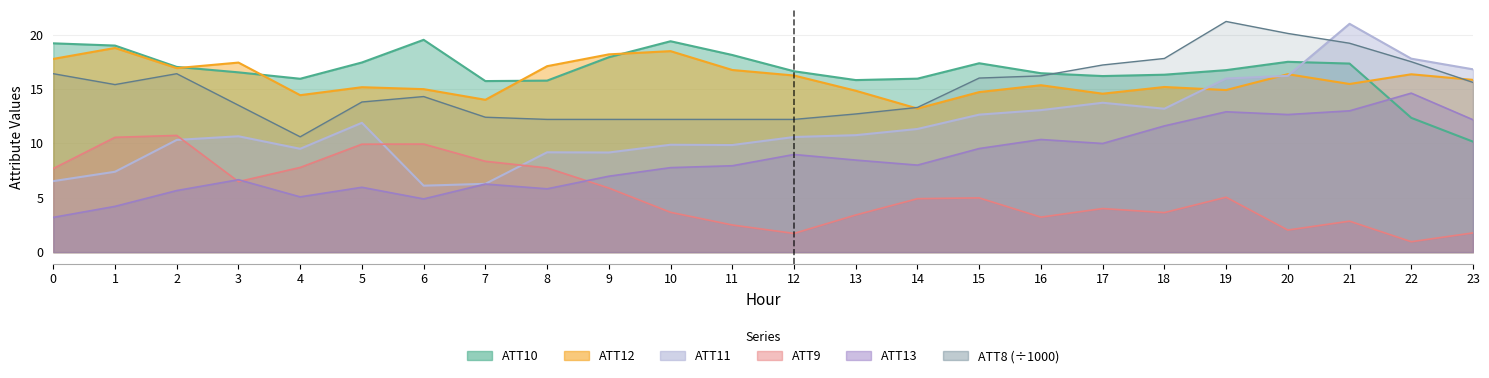

At how many categories does at least one series exceed 7?

24